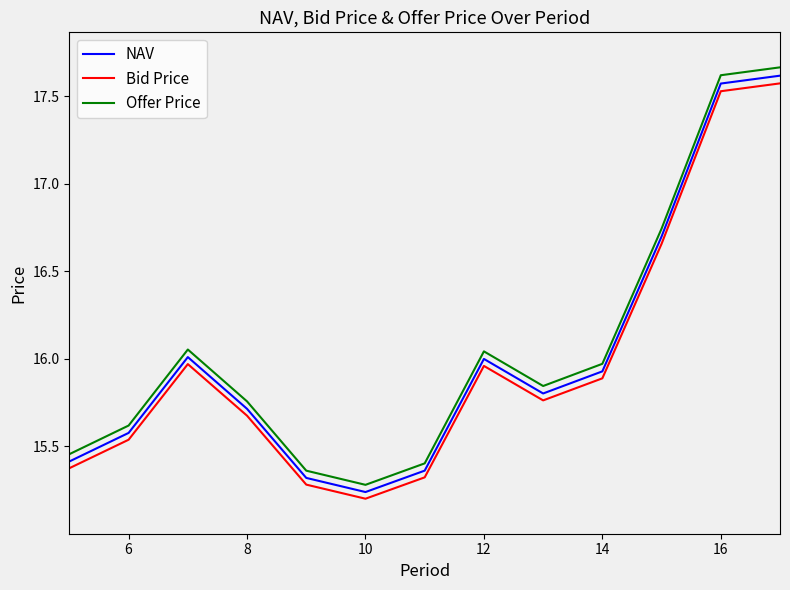

What is the difference between the maximum and minimum values in the Offer Price series?

2.4